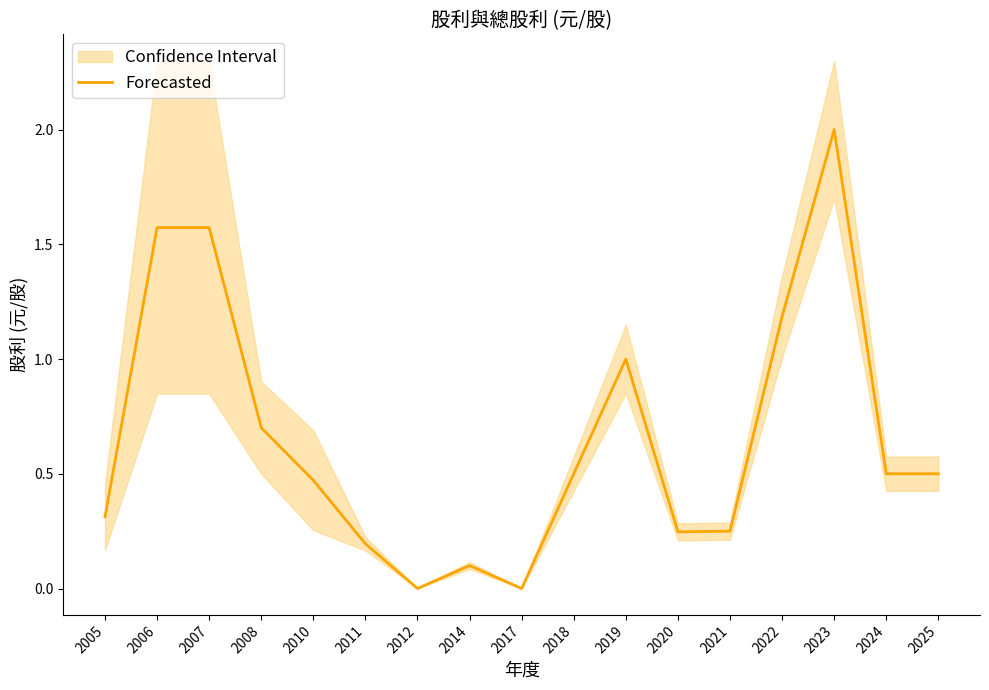

How many points are lower than both their immediate neighbors (excluding endpoints)?

3